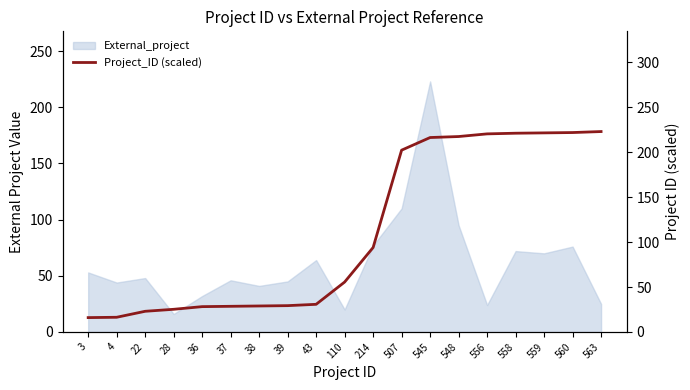

What is the approximate value at 559?

221.5